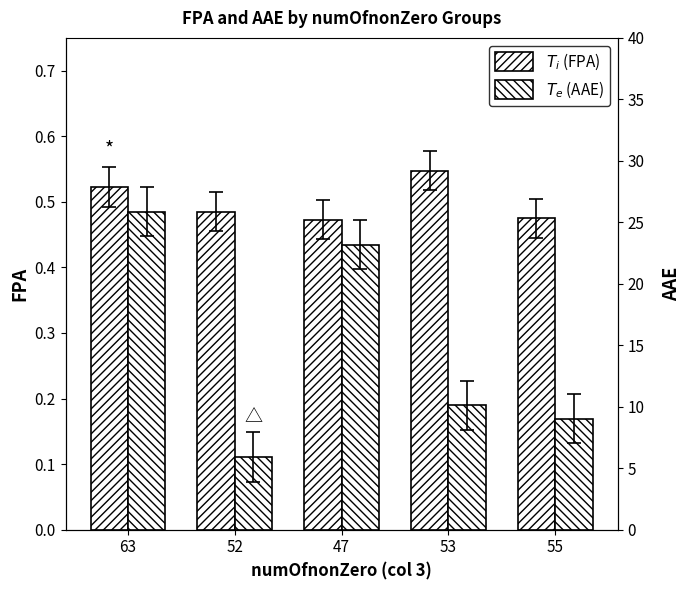

The value of $T_i$ (FPA) at 63 is 0.5. True or false?

True